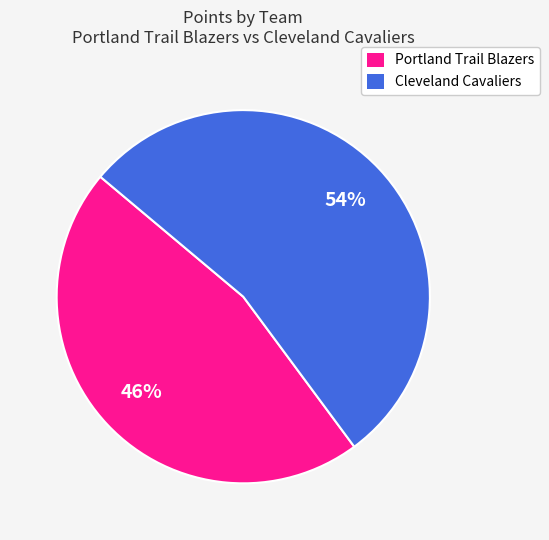

Is there any slice that represents more than half of the pie?

Yes